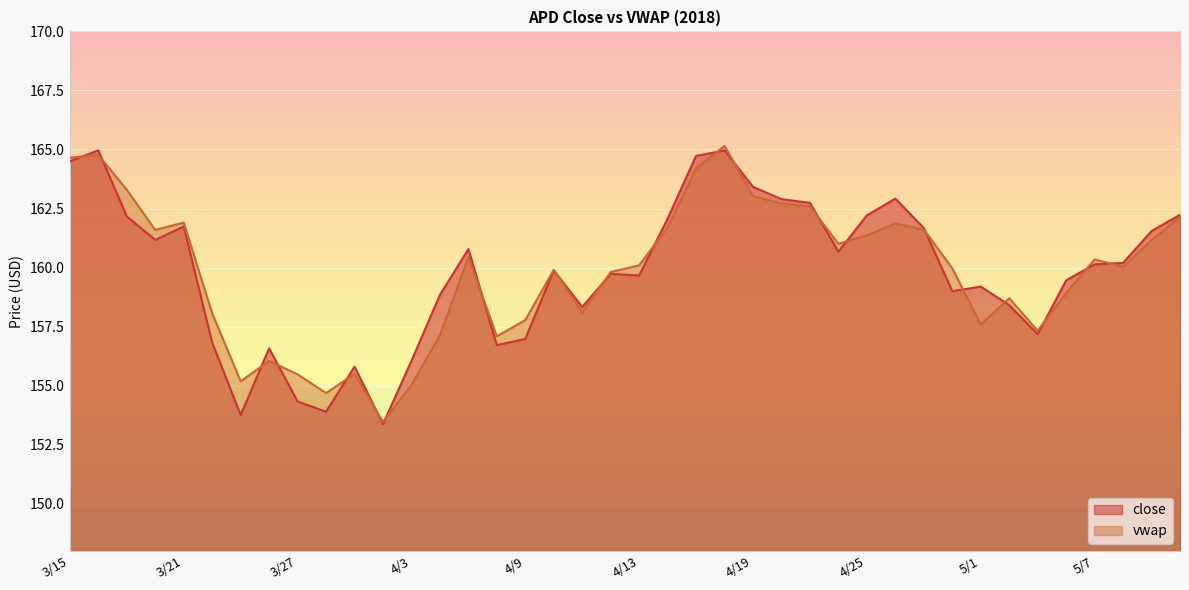

What is the sum of the vwap values at 3/16 and 4/20?

327.5